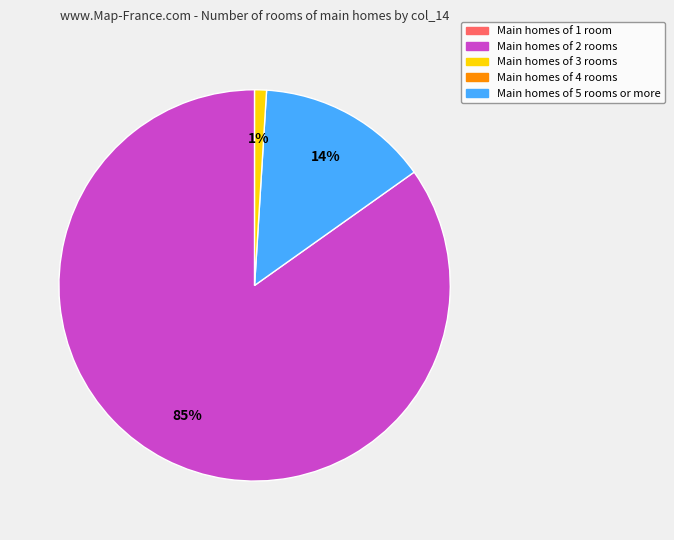

To the nearest percent, what is the difference between the largest and smallest slice percentages?

84%